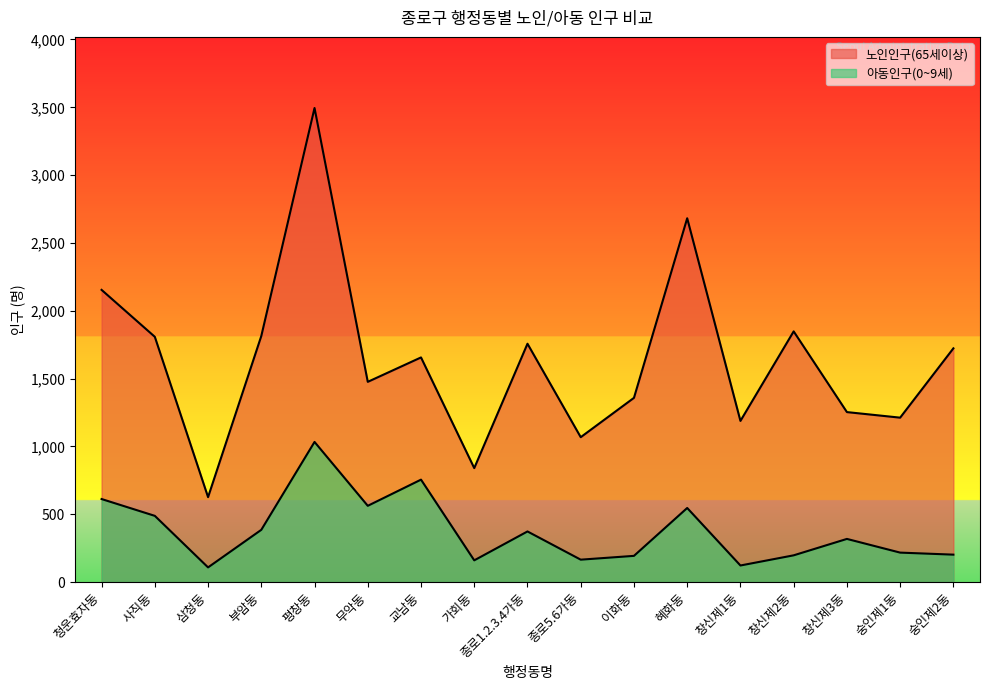

List the labels in order of 아동인구(0~9세) value, smallest first.

삼청동, 창신제1동, 가회동, 종로5.6가동, 이화동, 창신제2동, 숭인제2동, 숭인제1동, 창신제3동, 종로1.2.3.4가동, 부암동, 사직동, 혜화동, 무악동, 청운효자동, 교남동, 평창동